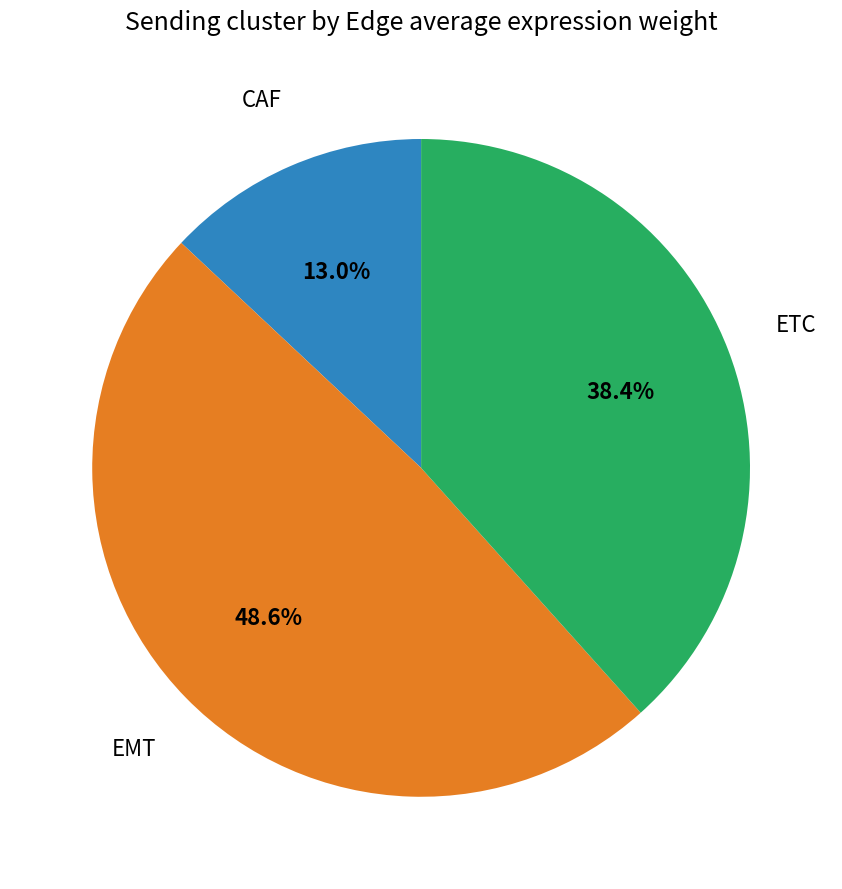

To the nearest percent, what portion does ETC represent?

38%